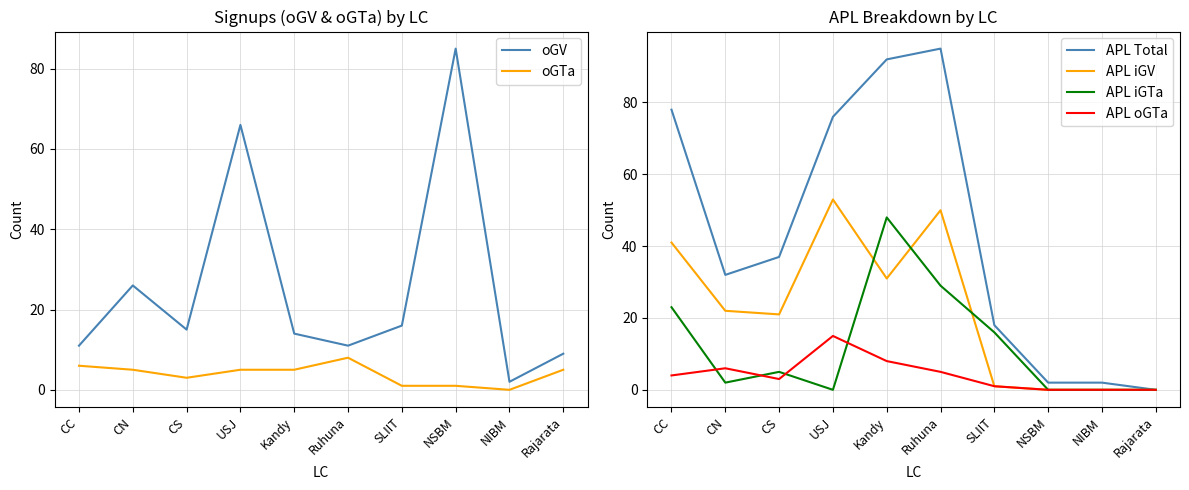

True or false: APL iGV has a value of 0 at NIBM.

True